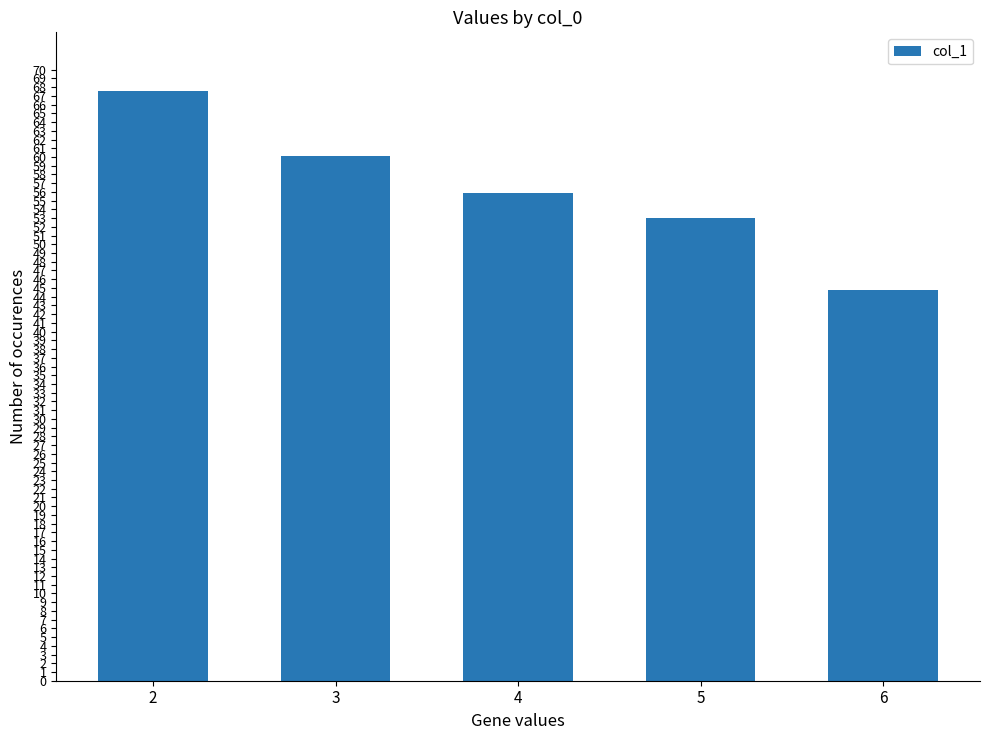

Are the bars grouped side by side (vs. stacked)?

No